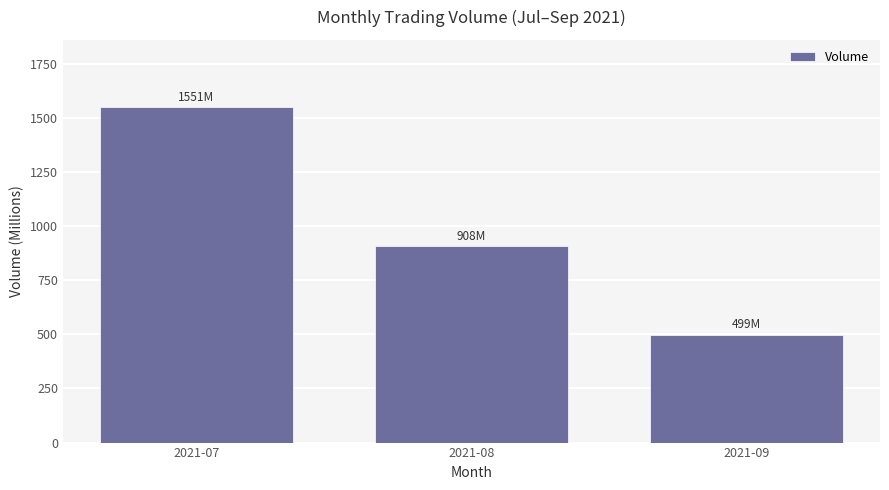

The value at 2021-08 is 425.5. True or false?

False